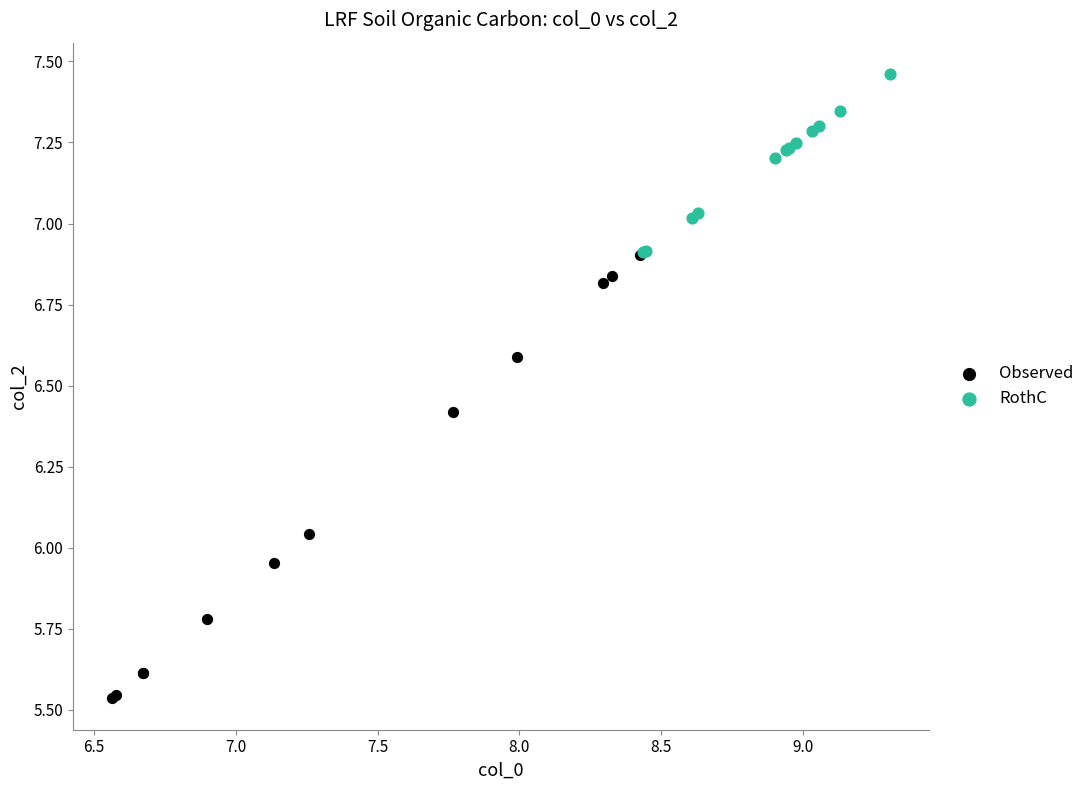

Which series has the widest spread of Y values?

Observed